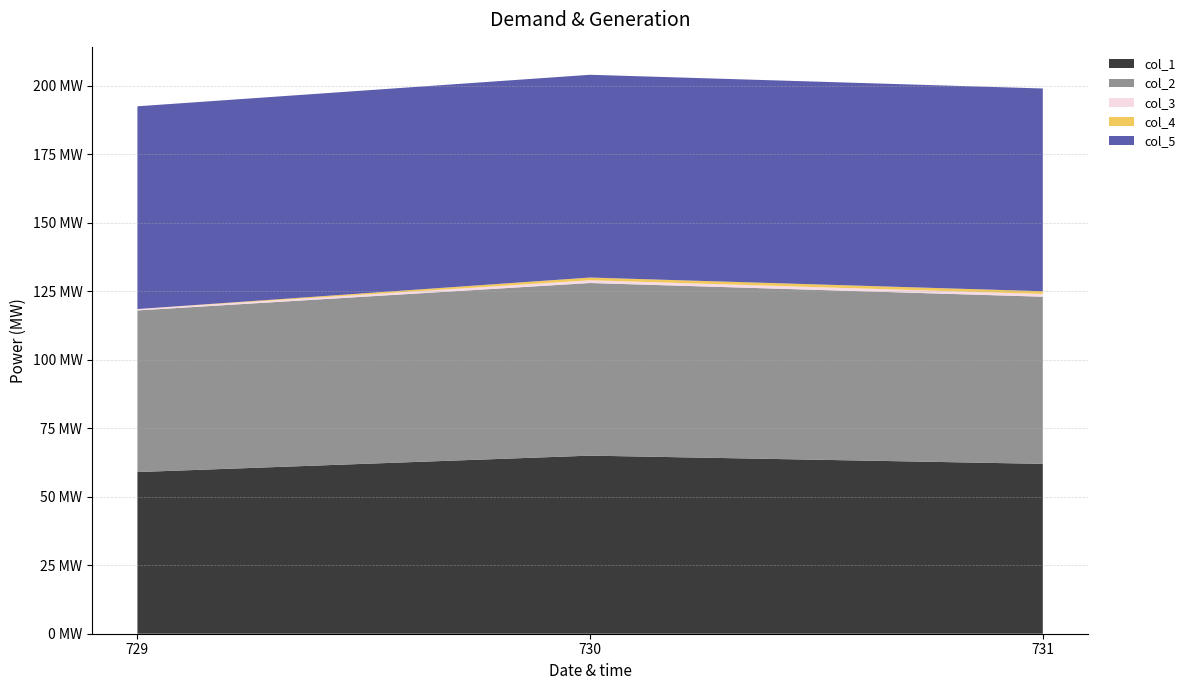

Reading left to right, extract all data points from this chart.

col_1: 59.0	65.0	62.0
col_2: 59.0	63.0	61.0
col_3: 0.5	1.0	1.0
col_4: 0.0	1.0	1.0
col_5: 74.0	74.0	74.0